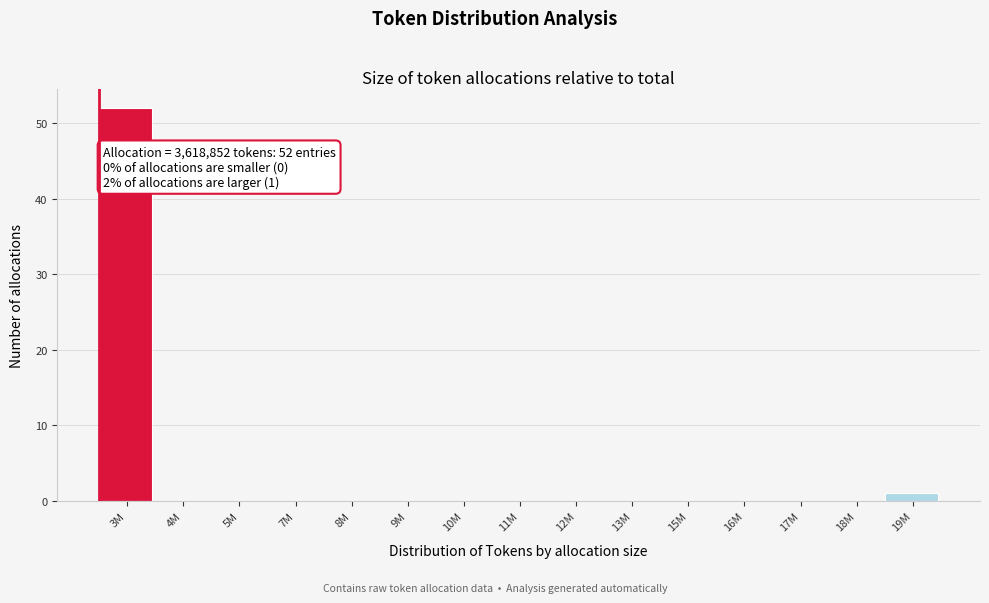

Reading right to left, what are all the values shown in this chart?

19M=1	18M=0	17M=0	16M=0	15M=0	13M=0	12M=0	11M=0	10M=0	9M=0	8M=0	7M=0	5M=0	4M=0	3M=52